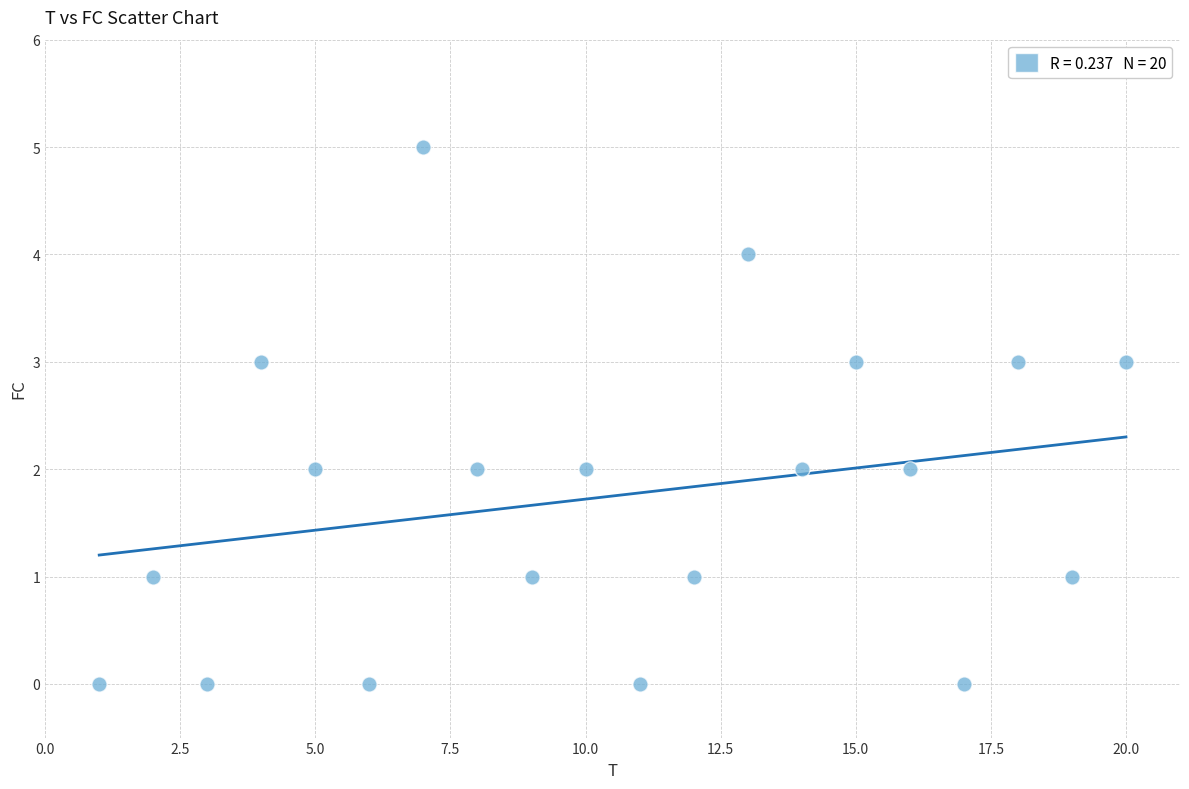

What is the range of X values (max minus min)?

19